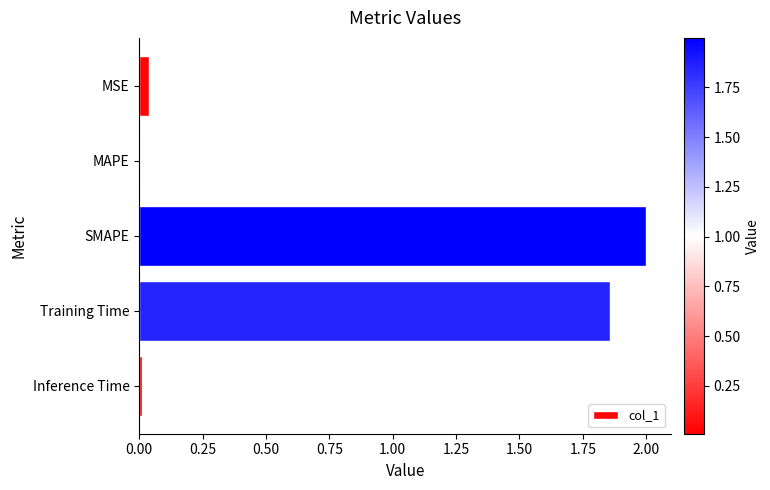

The chart shows a value of 0.0 at Inference Time. True or false?

True